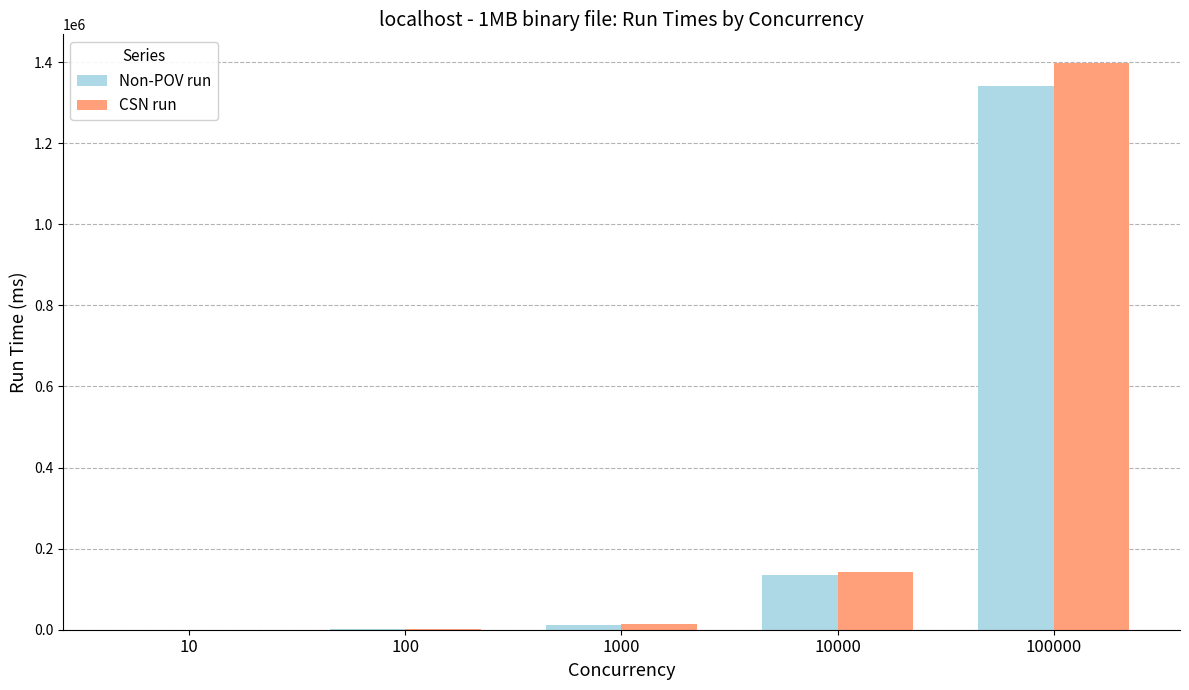

Which series changed the most between 10 and 10000?

CSN run